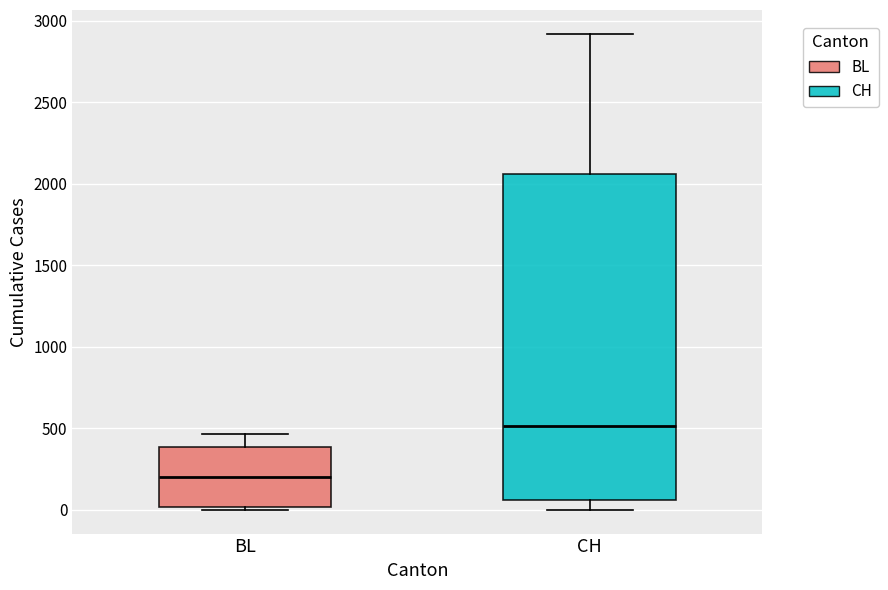

Which box is the tallest, from its lower edge to its upper edge?

CH